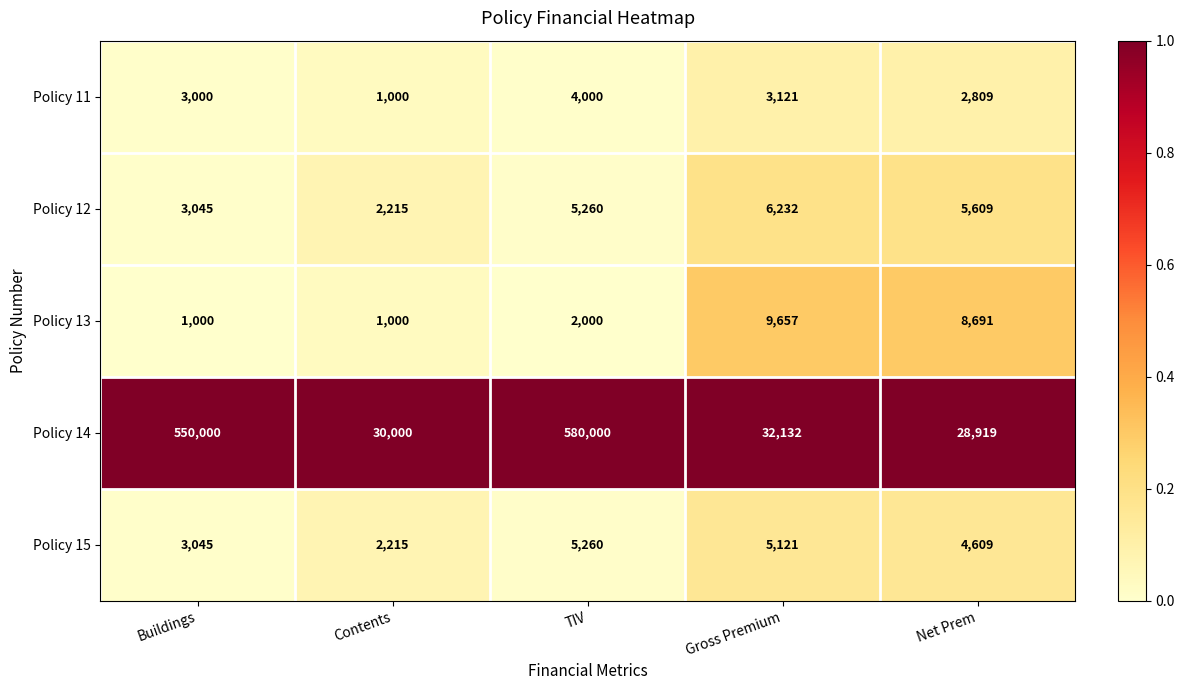

What is the difference between the maximum and minimum values in the Policy 15 series?

3045